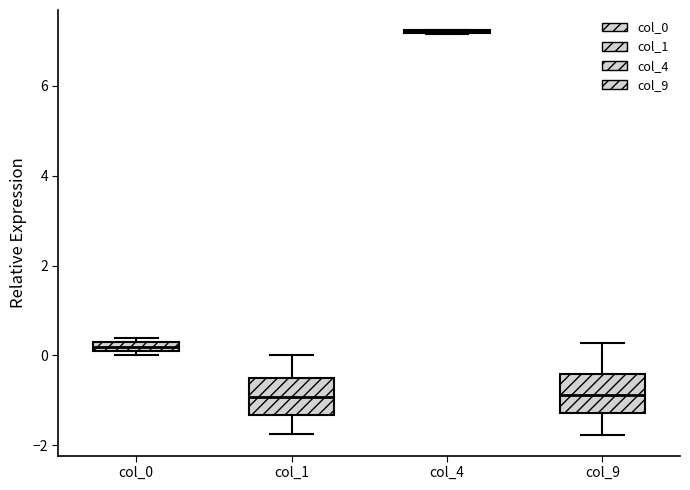

Where is the upper edge of the box for col_0 on the y-axis? The values are not printed on the chart, so give them approximately, as read against the axis.

0.2